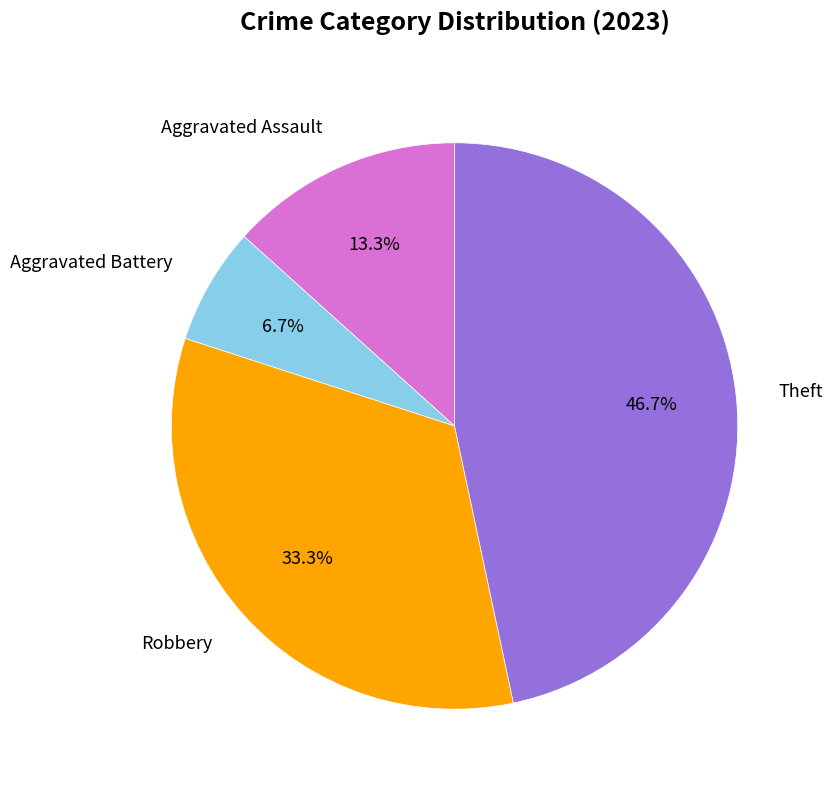

How many segments does this pie chart have?

4